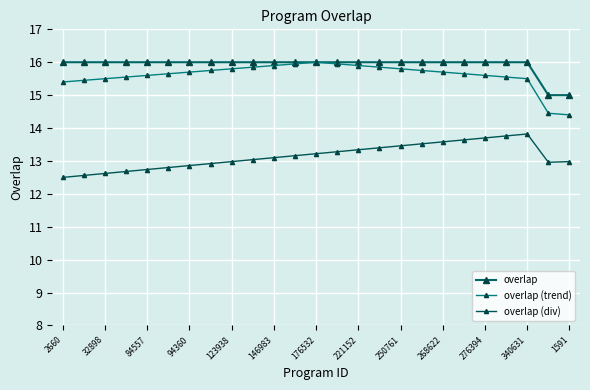

What is the difference between the maximum and minimum values in the overlap series?

1.0